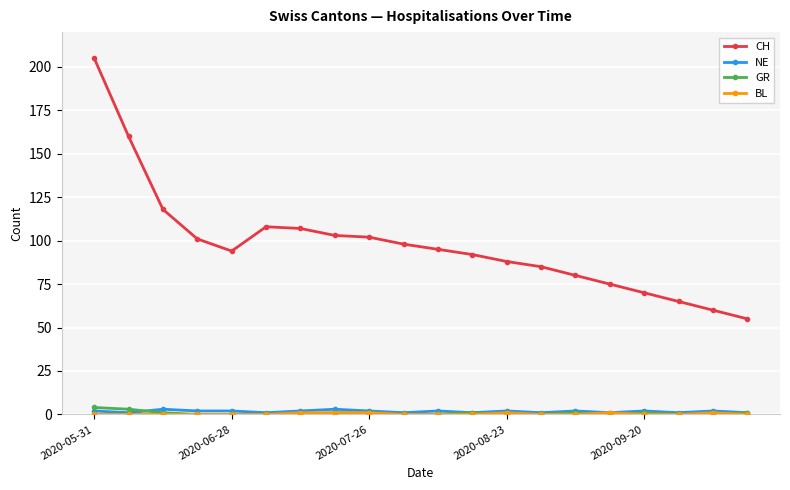

Which series has the widest spread of values?

CH